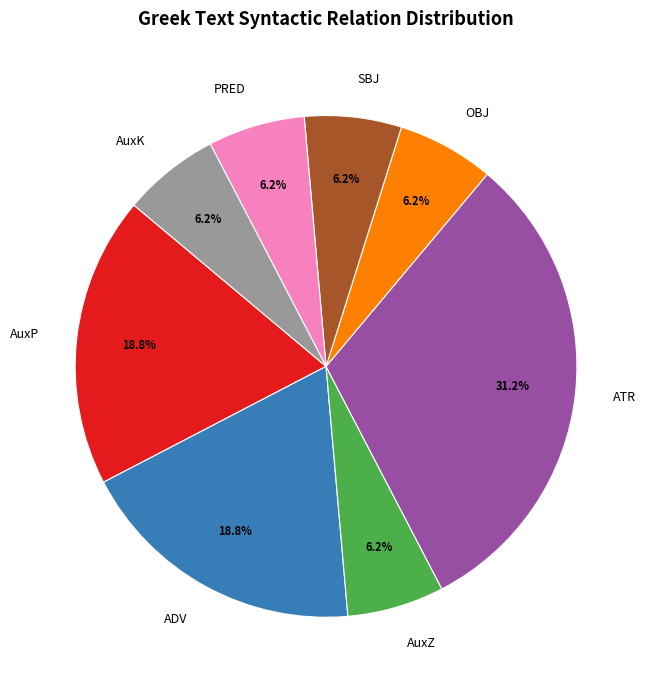

To the nearest percent, what is the difference between the largest and smallest slice percentages?

25%